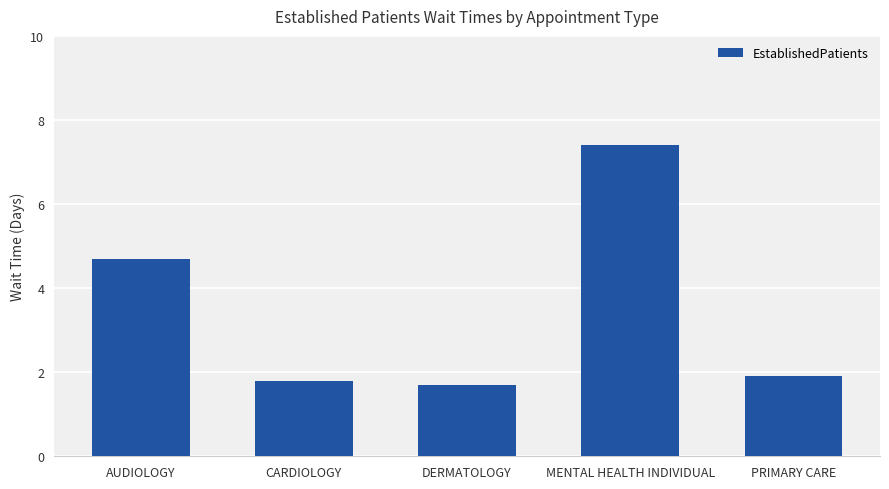

What is the ratio of the value at PRIMARY CARE to the value at AUDIOLOGY?

0.4